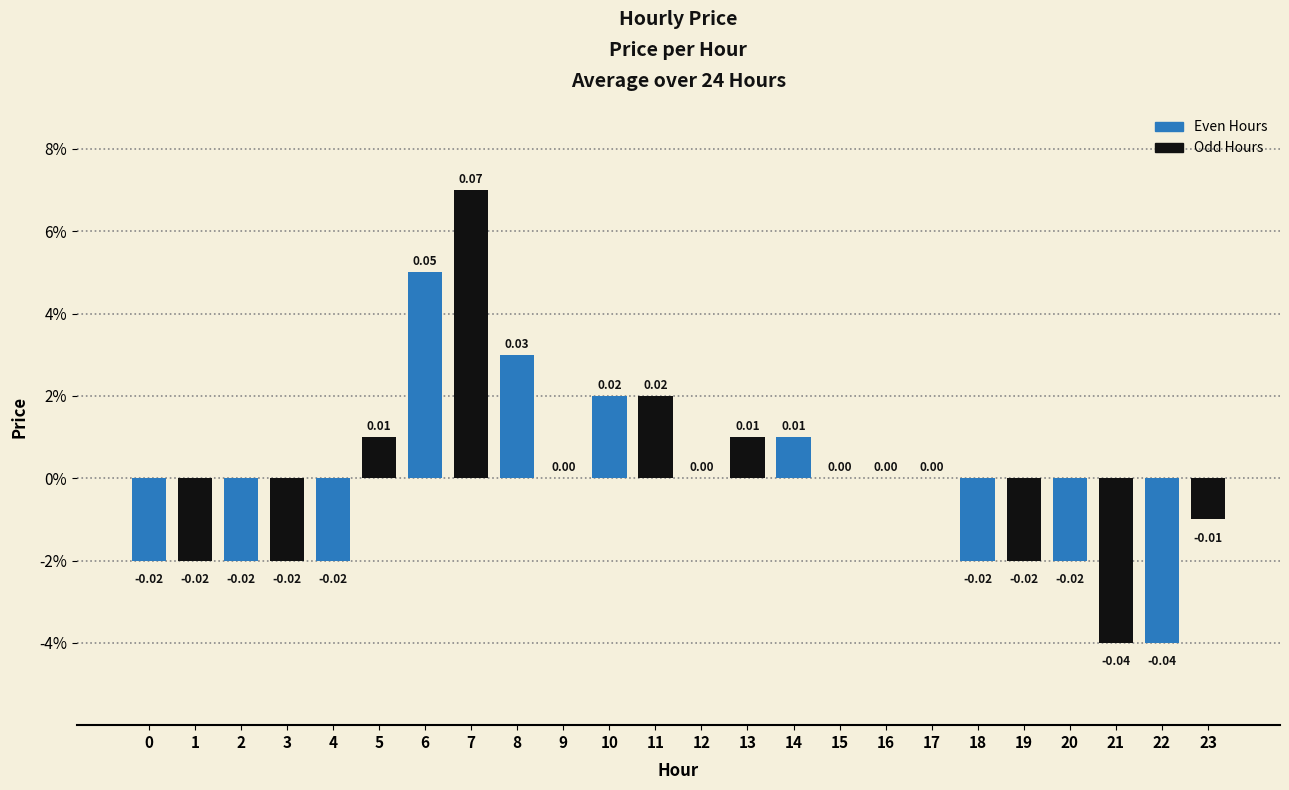

Are the bars horizontal?

No